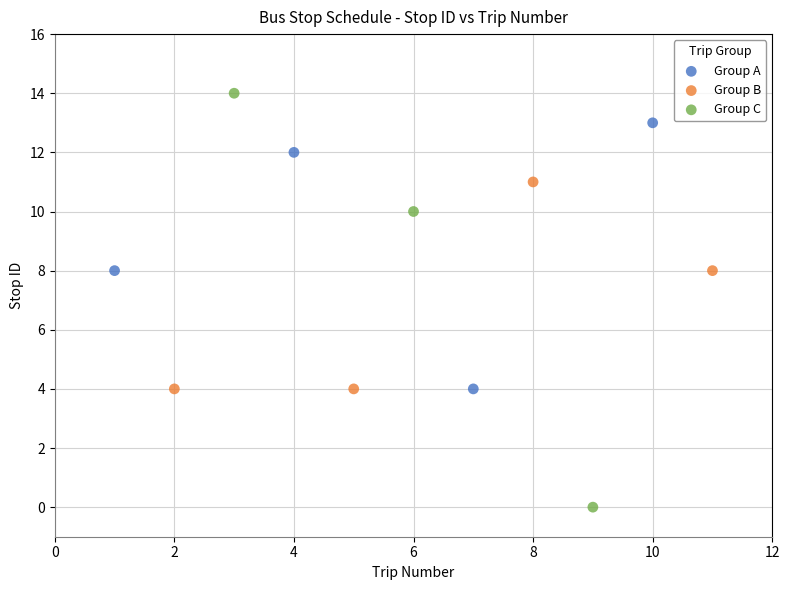

Which series has the widest spread of Y values?

Group C